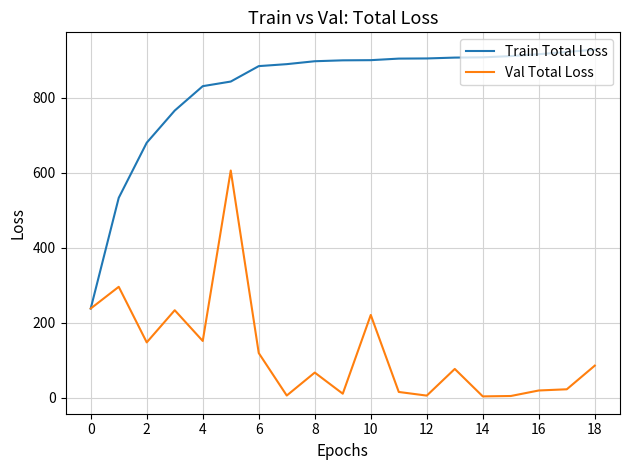

List the series in order of their peak value, highest first.

Train Total Loss, Val Total Loss